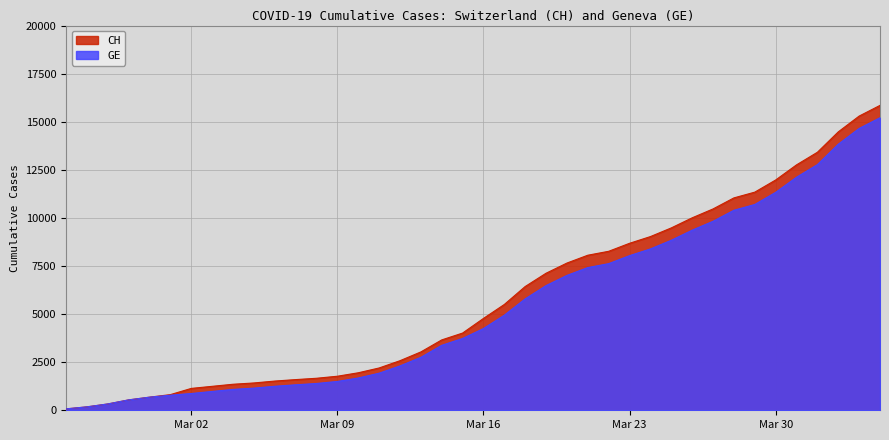

The value of GE at 2020-02-27 is 329. True or false?

True